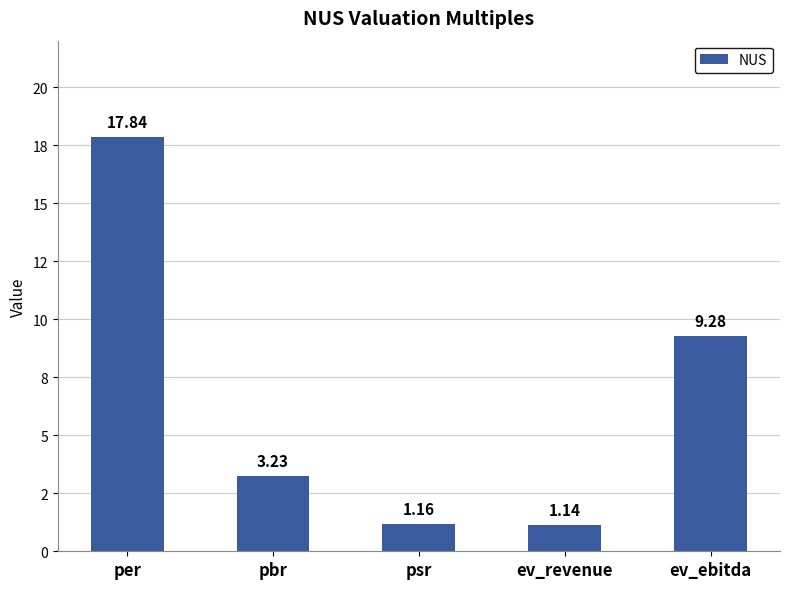

Does the chart contain any negative values?

No